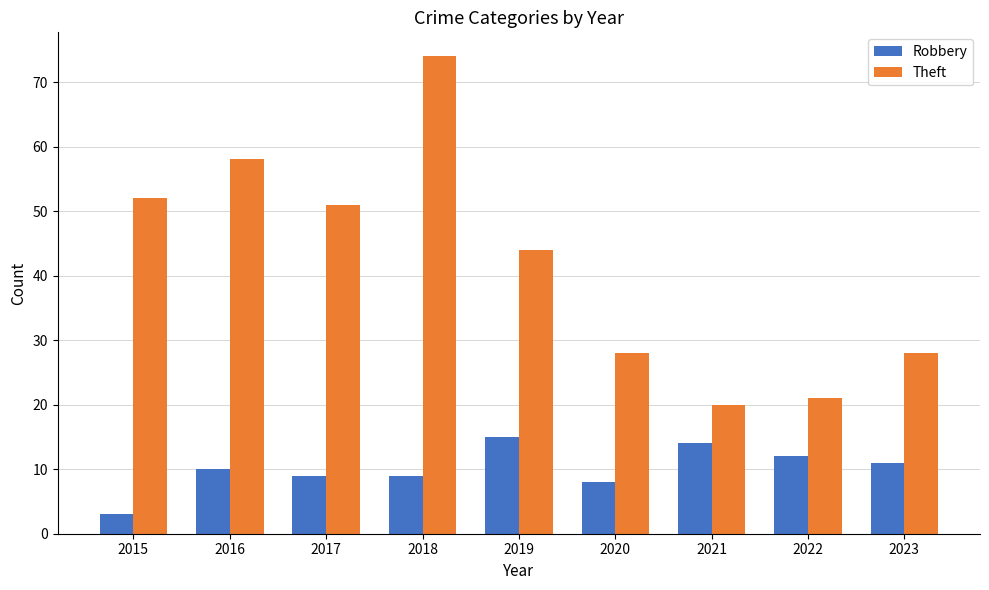

Which series has the widest spread of values?

Theft